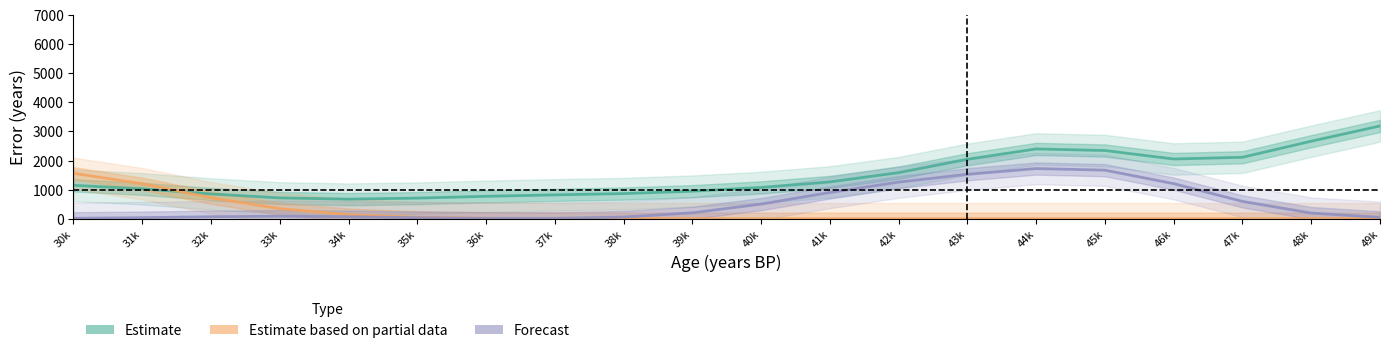

What is the approximate value of Forecast at 40k?

502.4